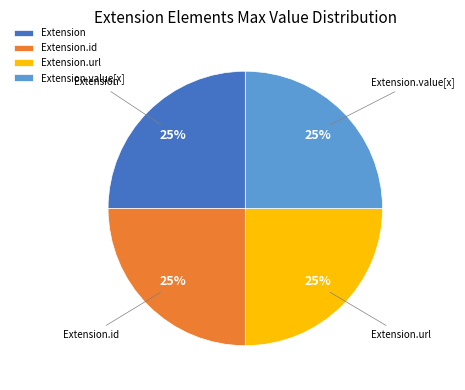

Approximately how many times larger is the value at Extension.id compared to Extension.url?

1.0